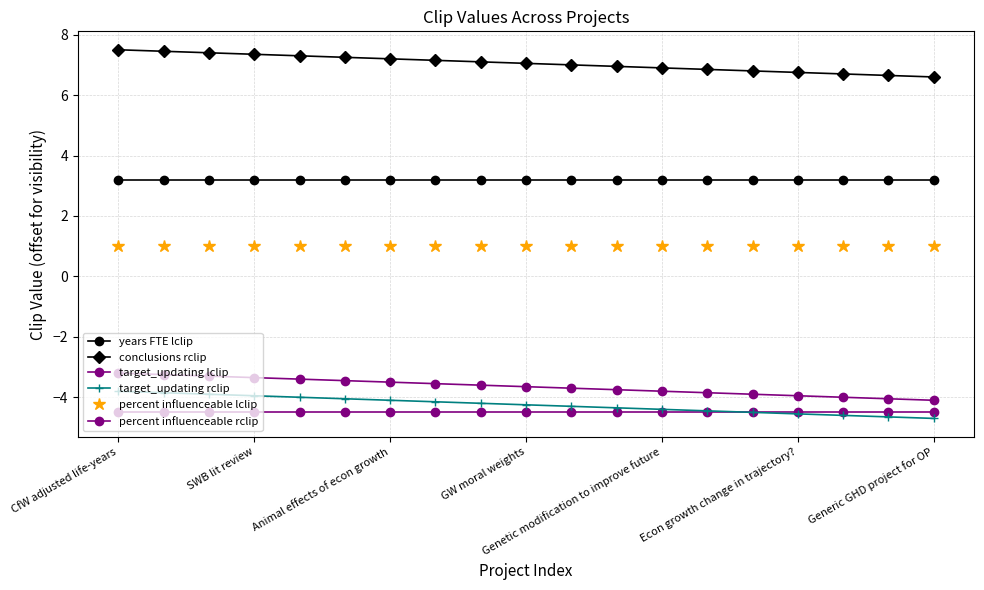

Count the number of data series in this chart.

6